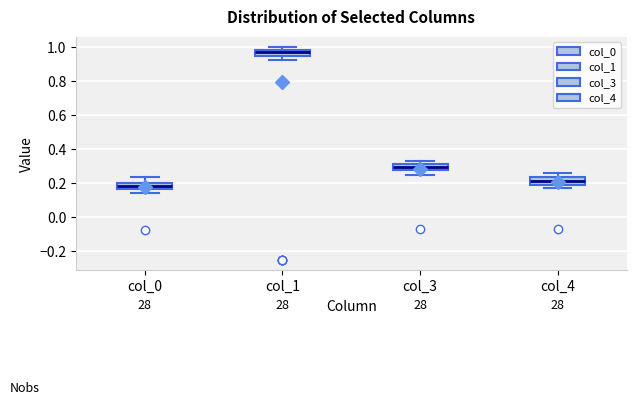

Which box's median line is the highest?

col_1